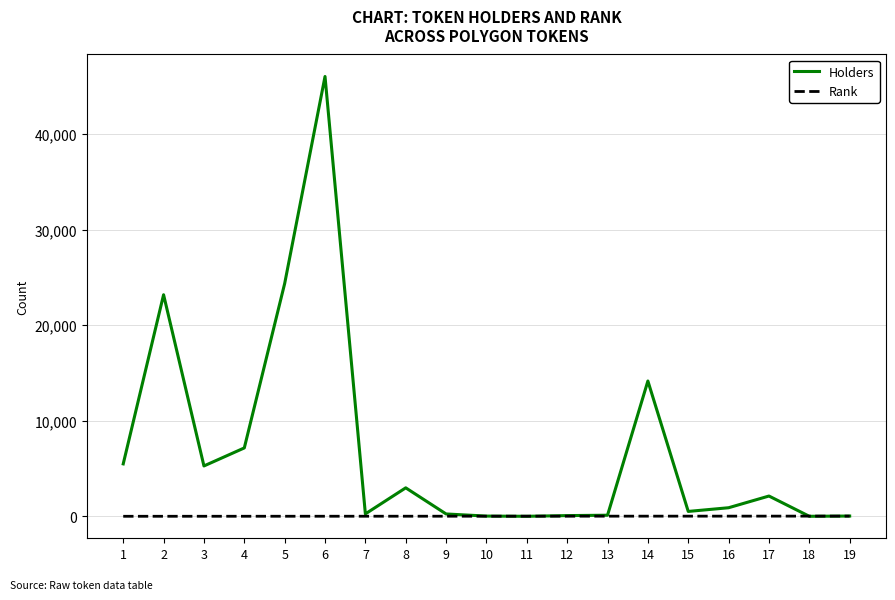

What is the greatest value displayed?

46018